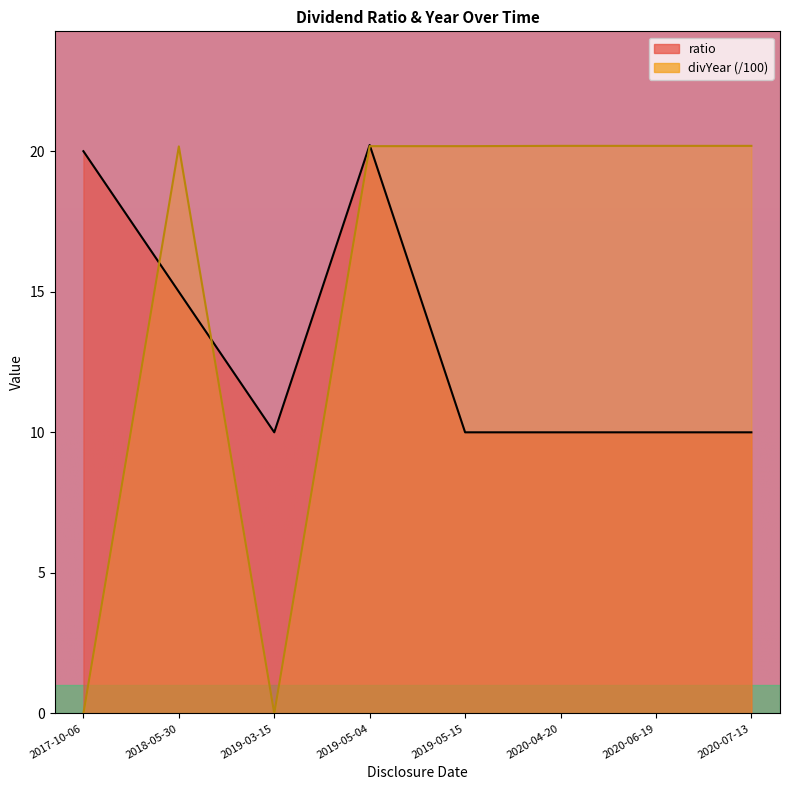

The value of ratio at 2020-06-19 is 13.0. True or false?

False